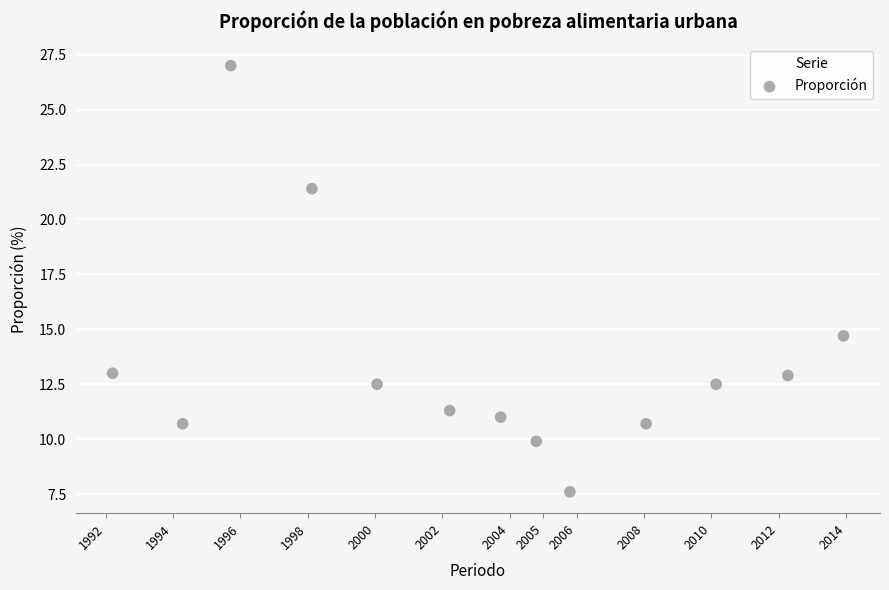

What is the range of X values (max minus min)?

21.7